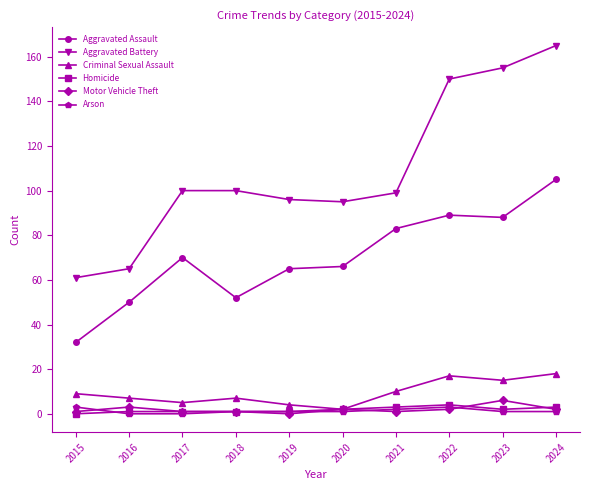

What is the value of the Motor Vehicle Theft point at the 8th from the left?

2